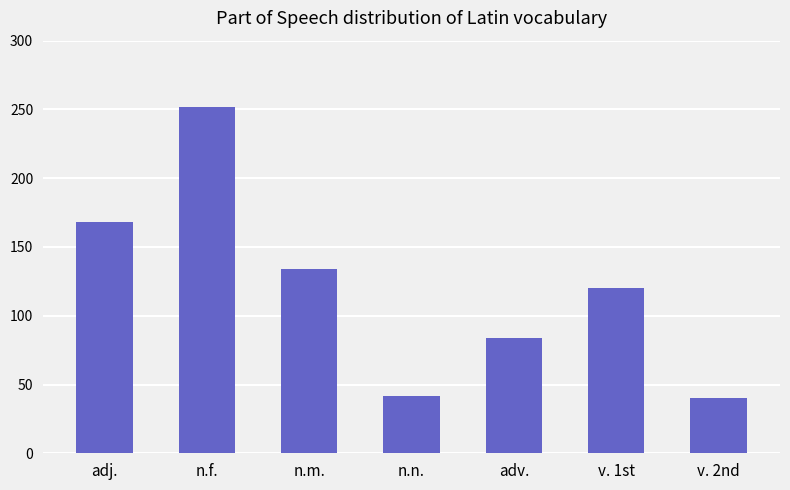

At which category does the chart reach its peak across all series?

n.f.